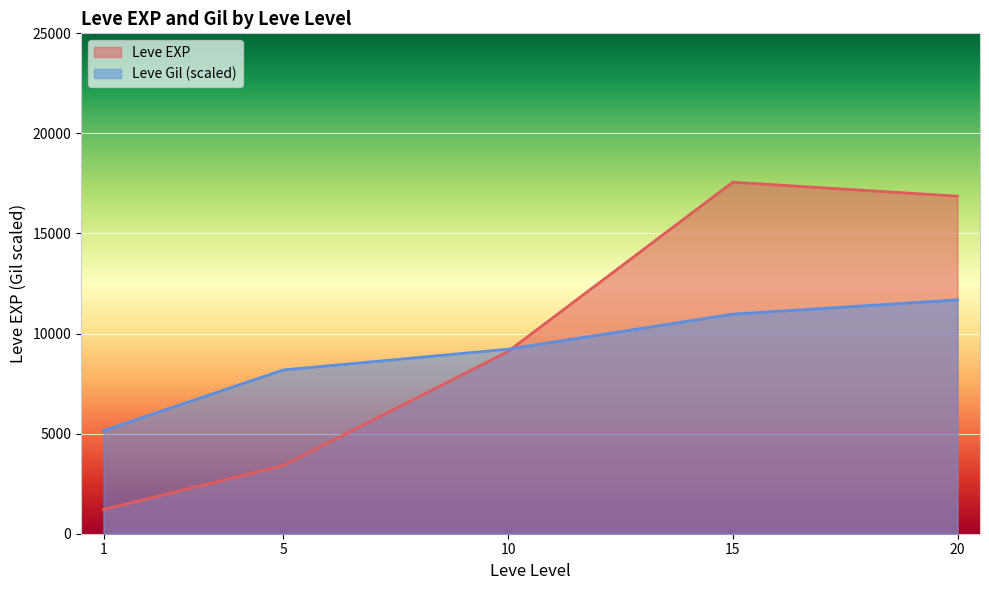

Rank the series by their maximum value, from highest to lowest.

Leve EXP, Leve Gil (scaled)